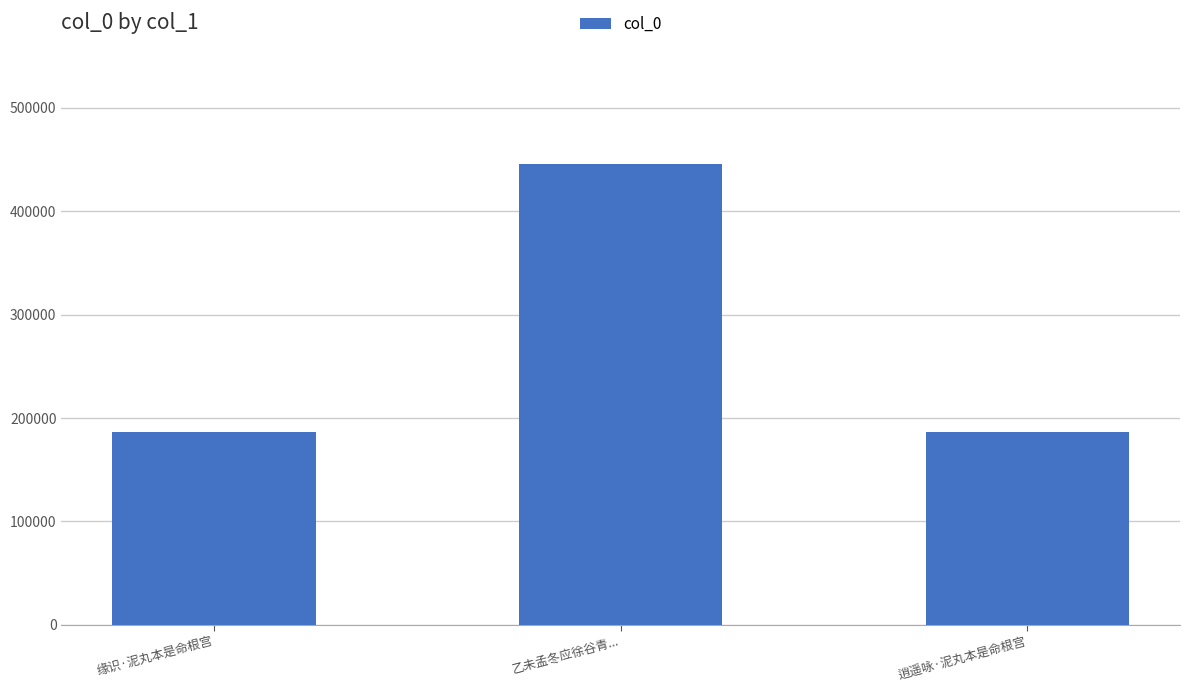

What is the value of the 3rd bar from the left?

186052